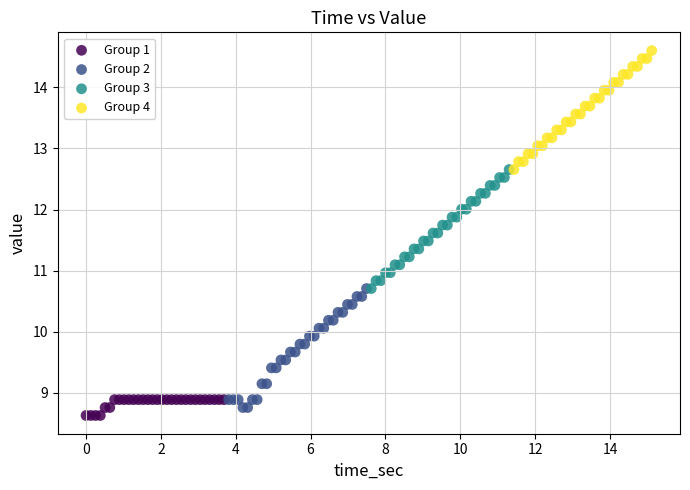

Which series contains the highest Y value?

Group 4